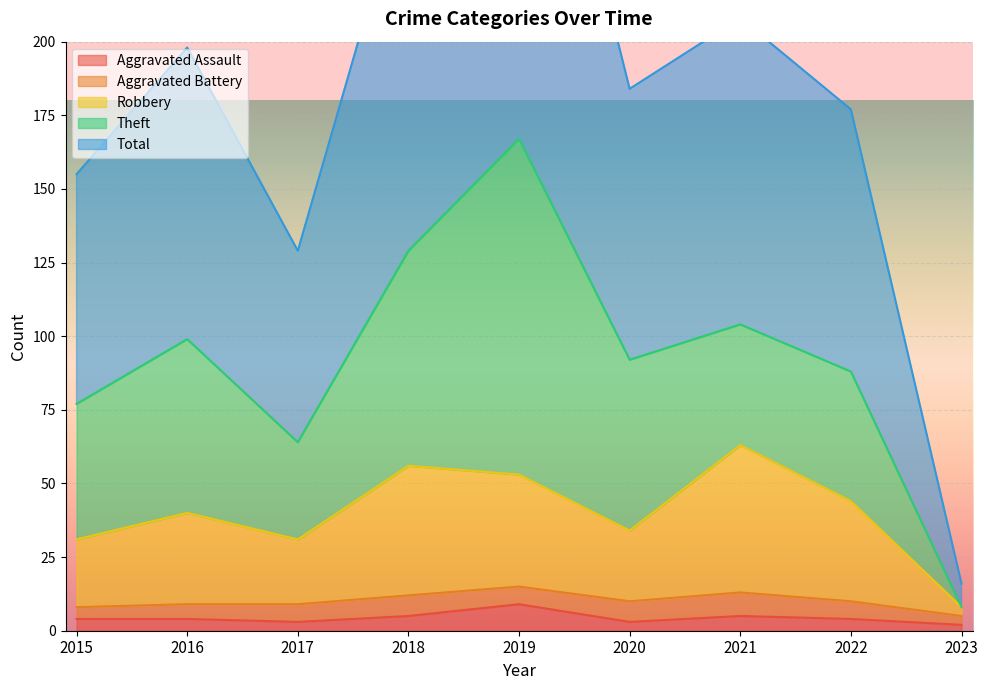

What is the value of the Aggravated Assault point at the 1st from the left?

4